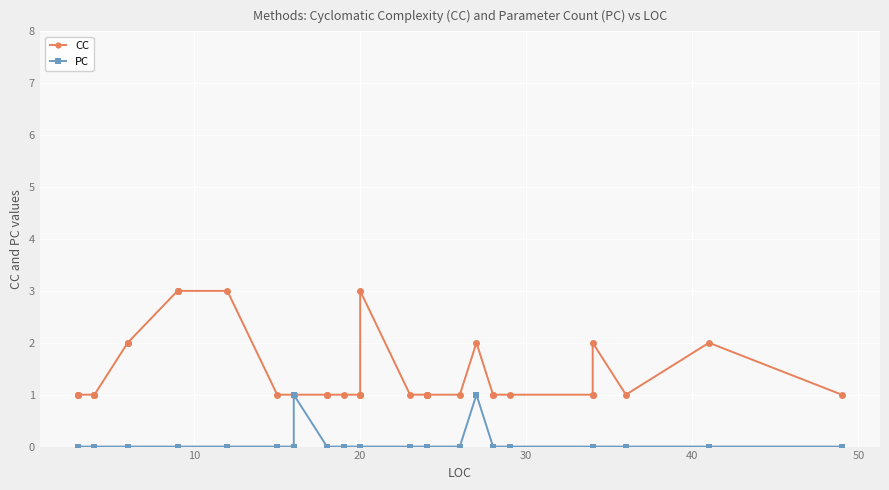

How many data points does each series have?

40